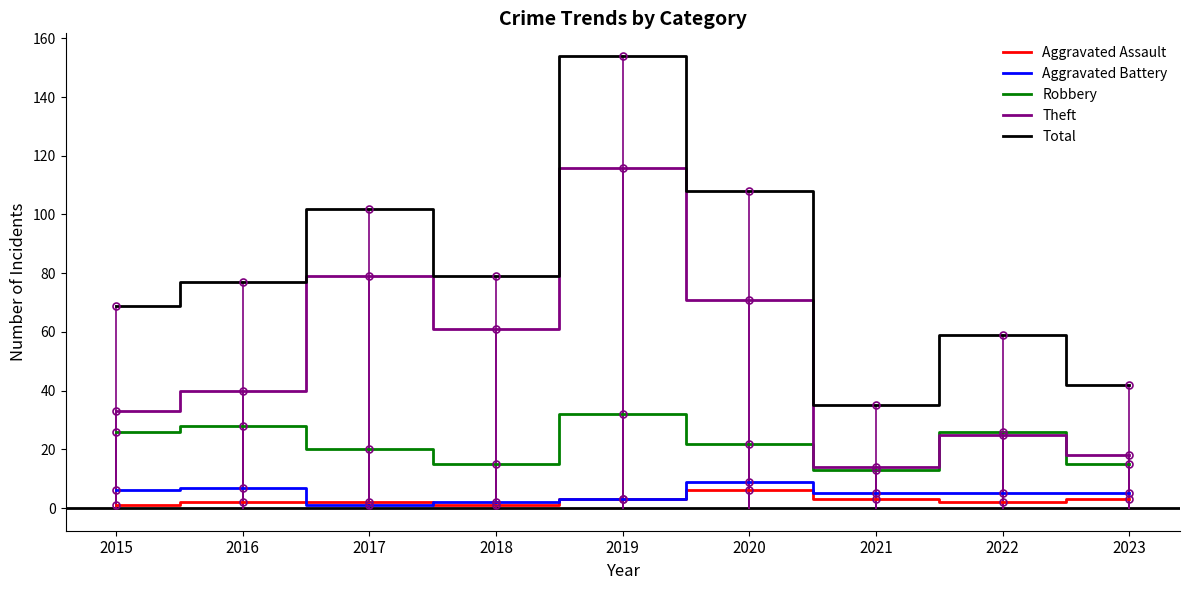

At which category does Total reach its first local peak?

2017